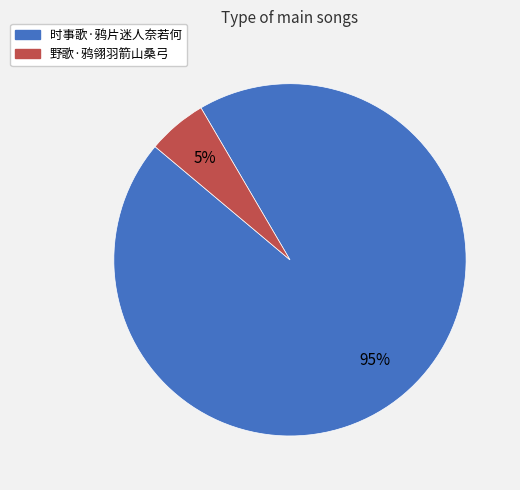

True or false: 时事歌·鸦片迷人奈若何 accounts for 95% of the total.

True